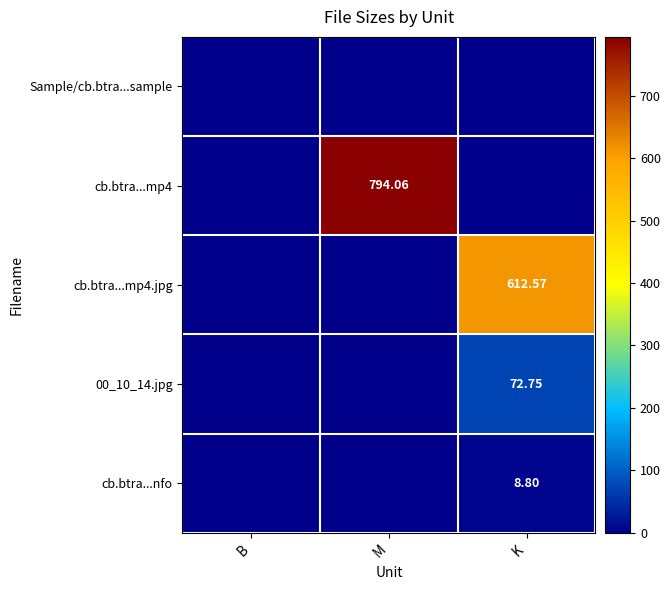

Which has a higher value, M or K?

M